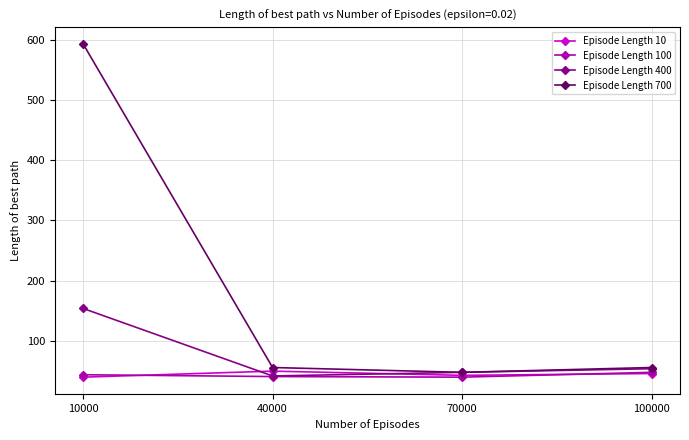

How many interior local valleys does the Episode Length 400 series have?

1